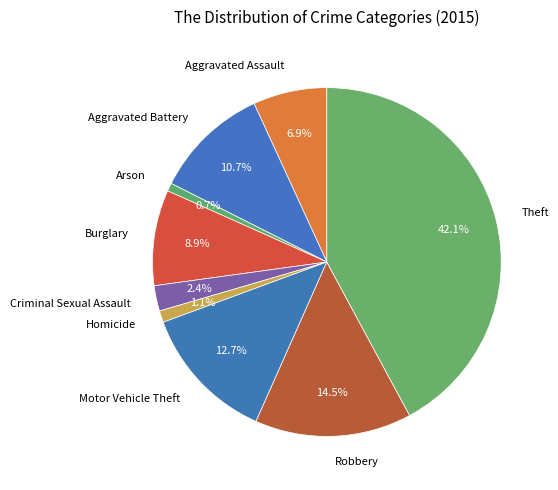

How many segments does this pie chart have?

9